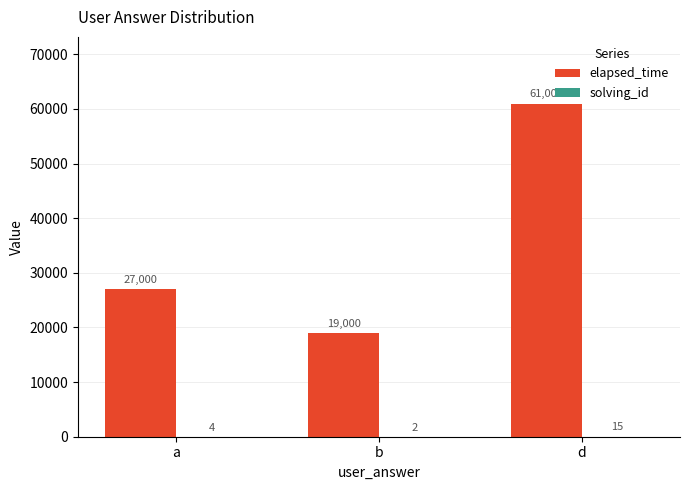

Where is elapsed_time nearest to the value 40000?

a